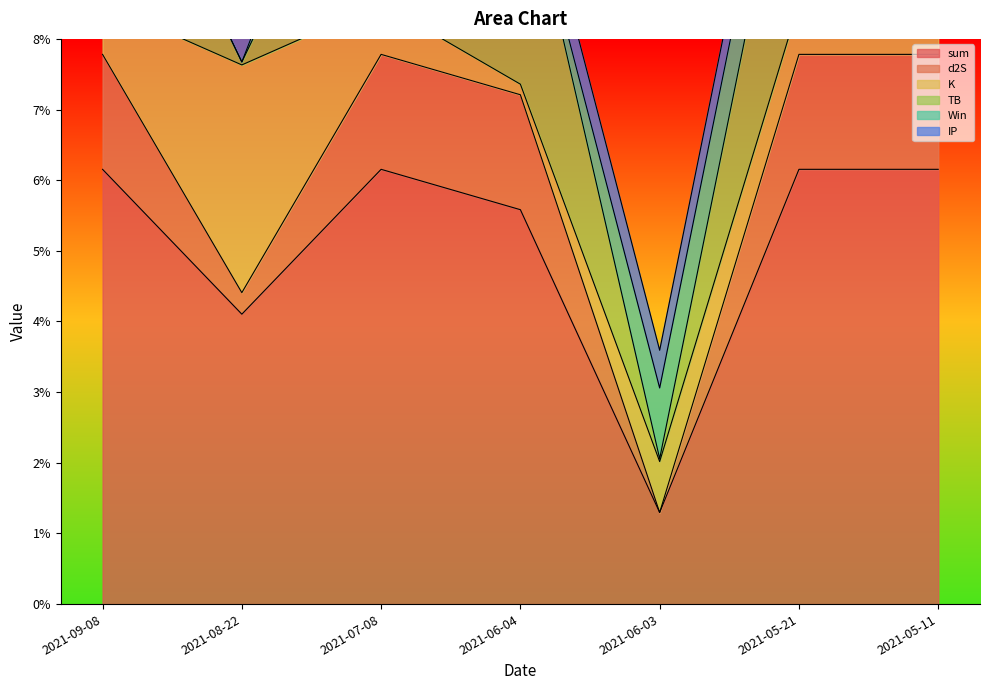

Count the number of data series in this chart.

6